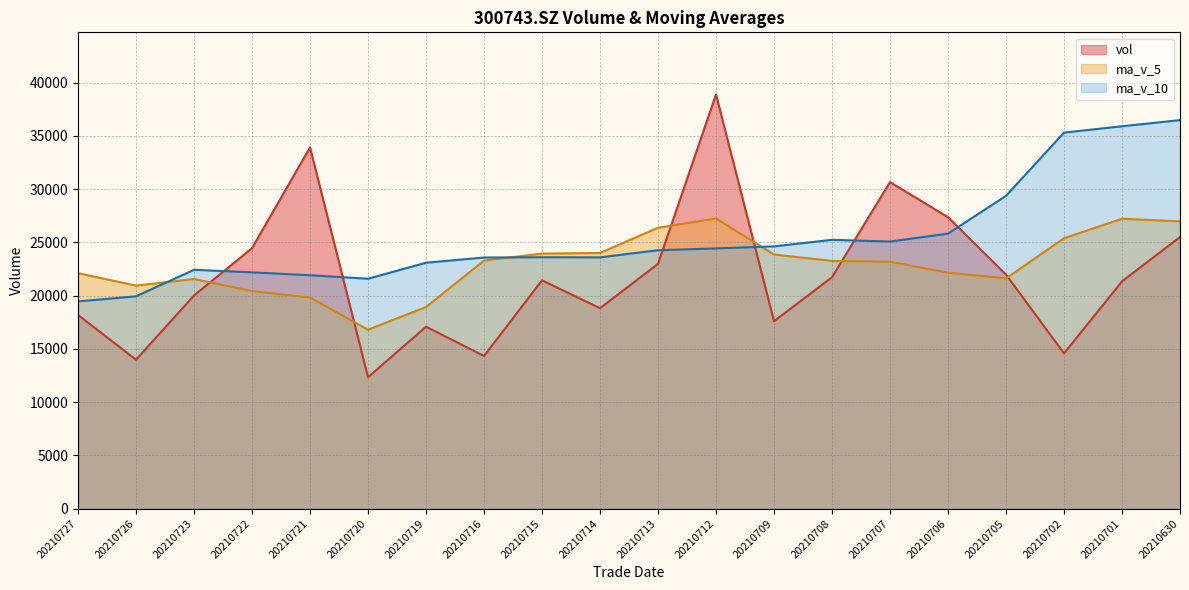

What is the total value across all series at 20210701?

84450.3